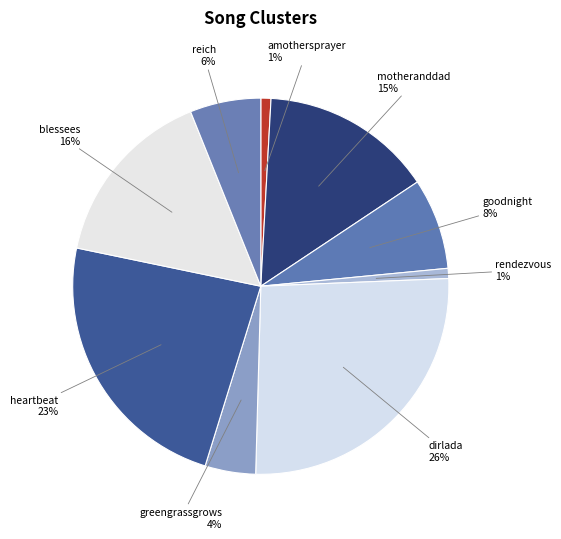

True or false: goodnight accounts for 17% of the total.

False